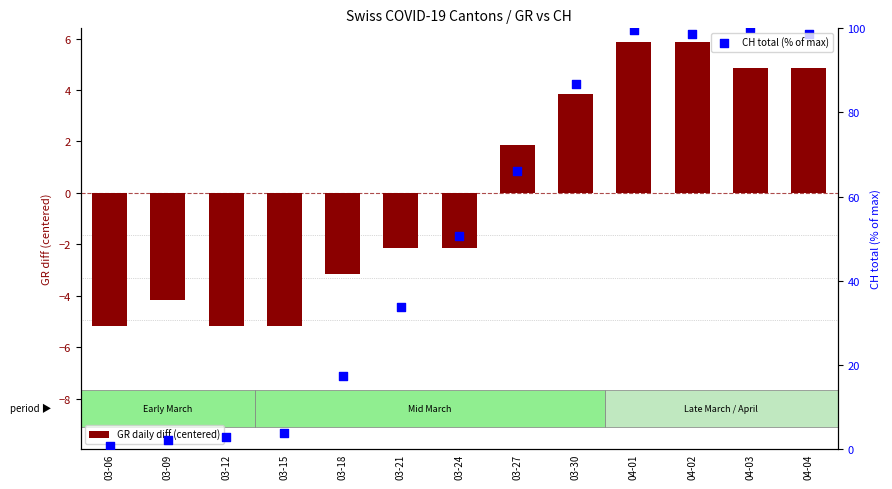

At which category is the sum across all series the highest?

04-01